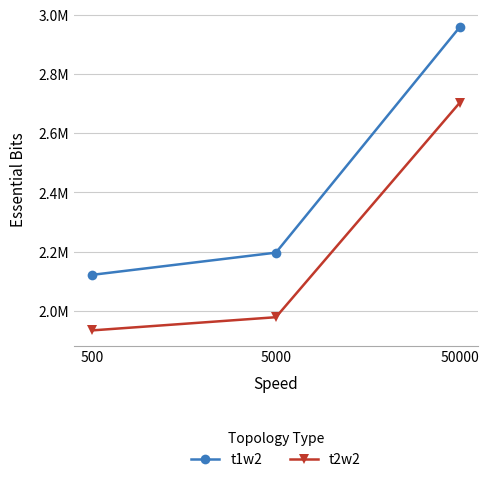

Does the chart display data point markers on the line(s)?

Yes